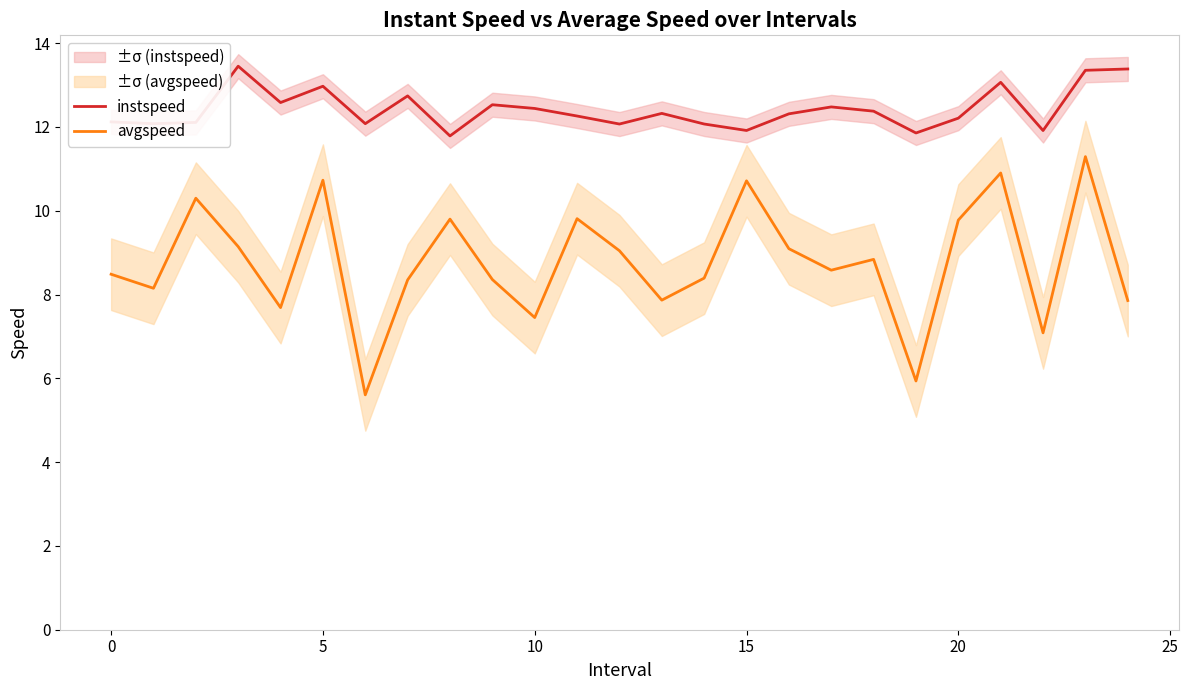

What is the approximate value of instspeed at 10?

12.4